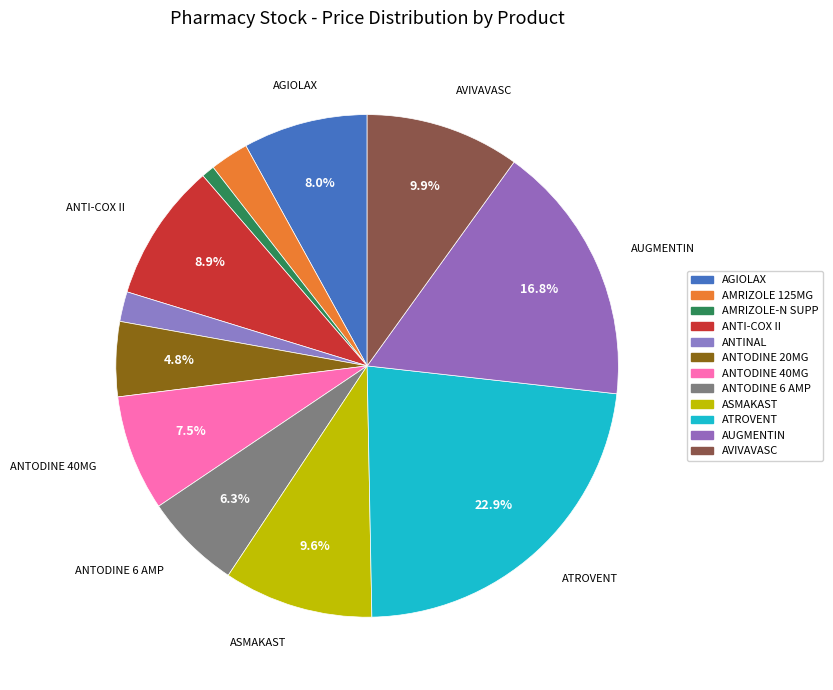

How many slices are in this pie chart?

12